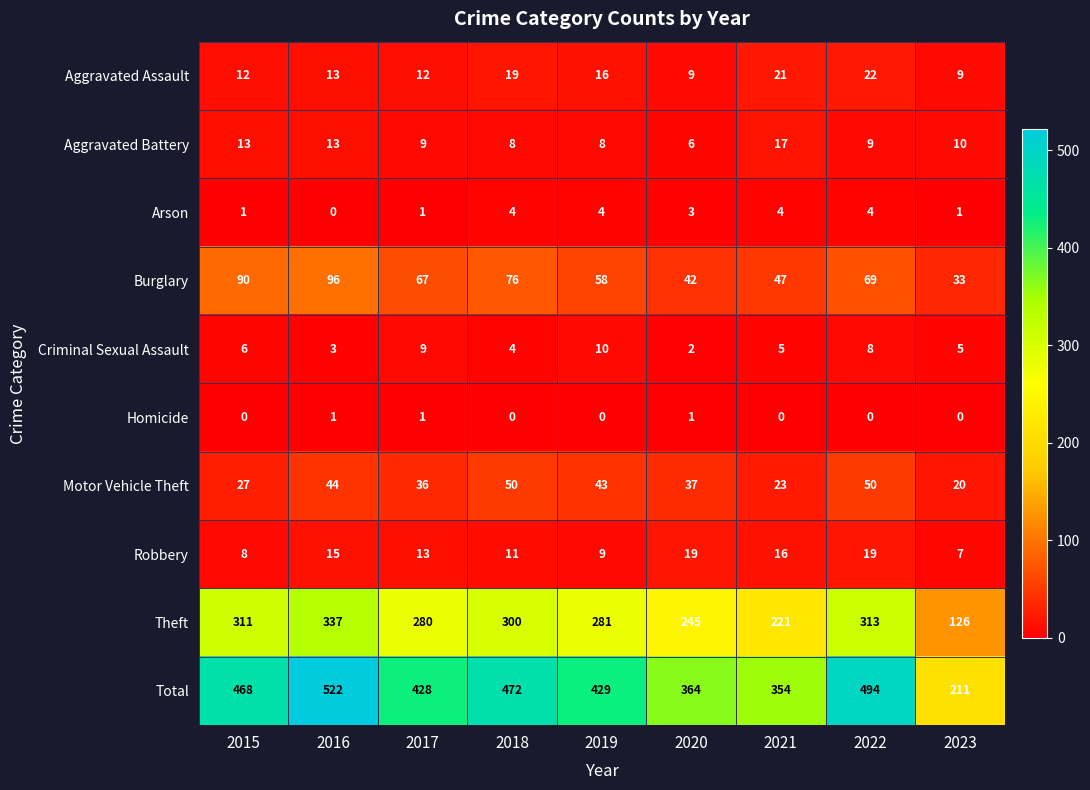

What is the maximum value for Theft?

337